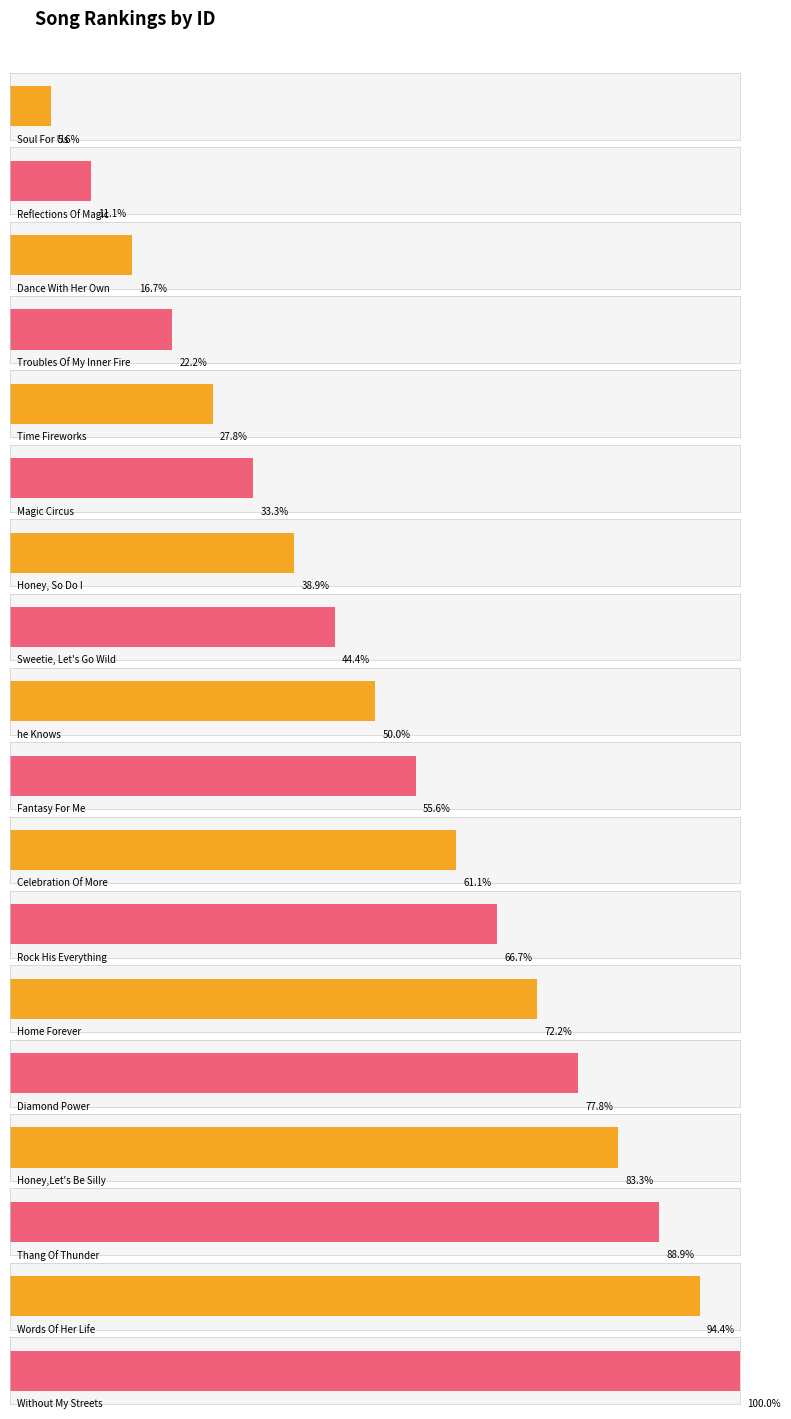

Approximately how many times larger is the value at Diamond Power compared to Sweetie, Let's Go Wild?

1.8